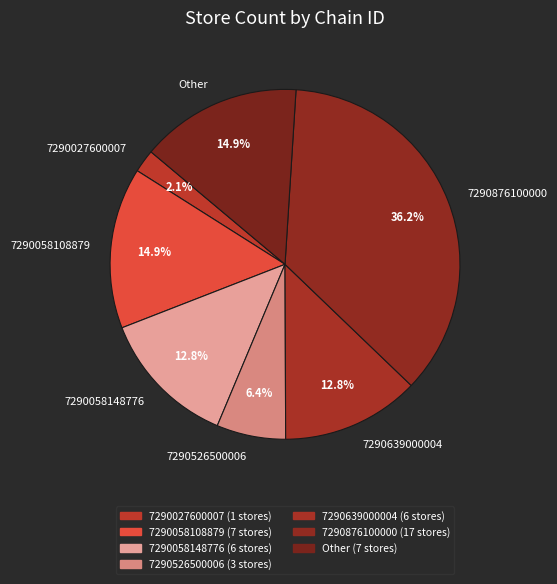

What percentage do 7290027600007 and Other together represent?

17.0%